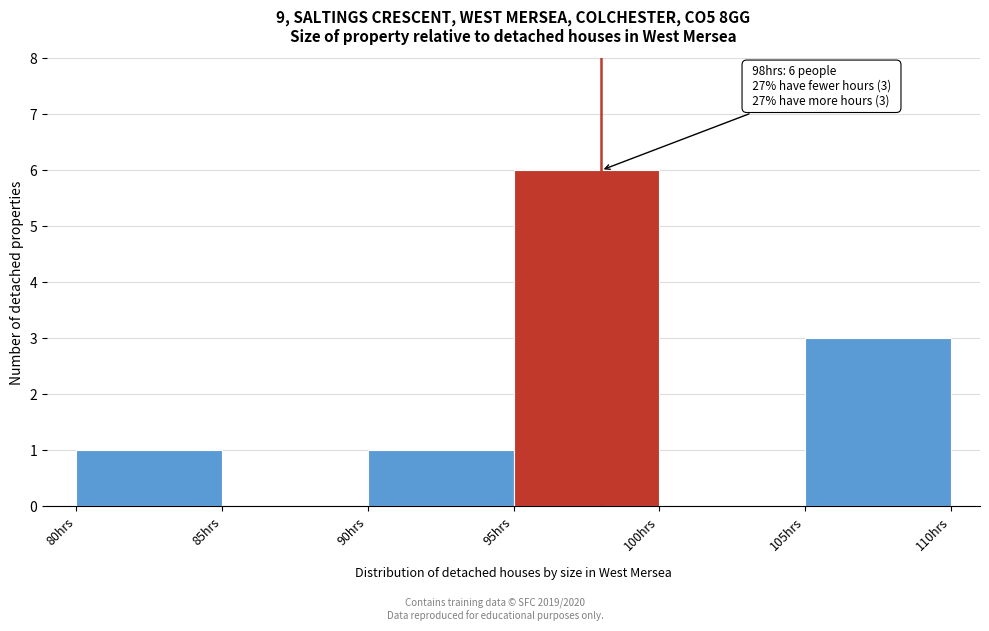

Over which range of the x-axis is the bar tallest?

95 to 100